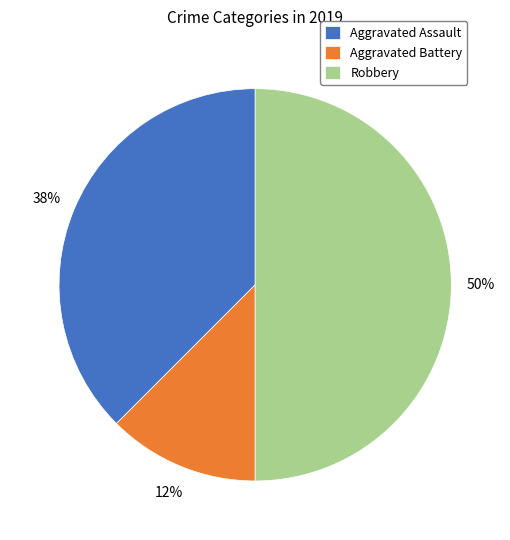

Approximately how many times larger is the value at Aggravated Battery compared to Aggravated Assault?

0.3